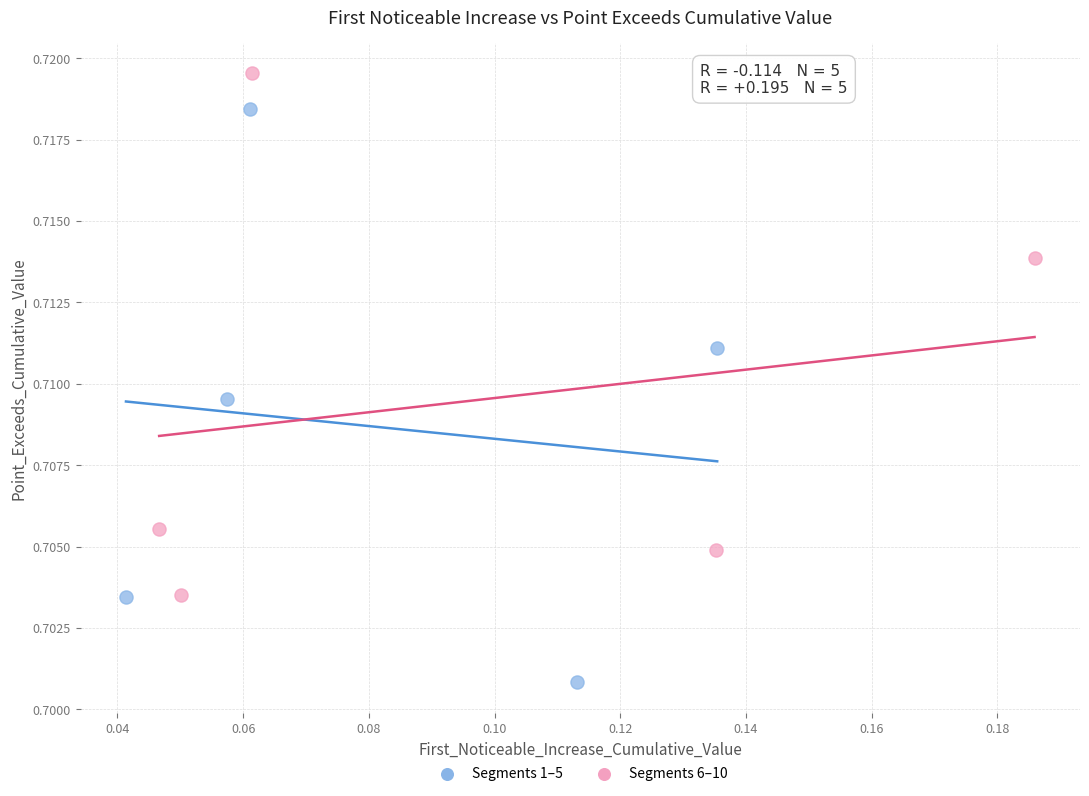

Which series reaches the minimum Y coordinate?

Segments 1–5